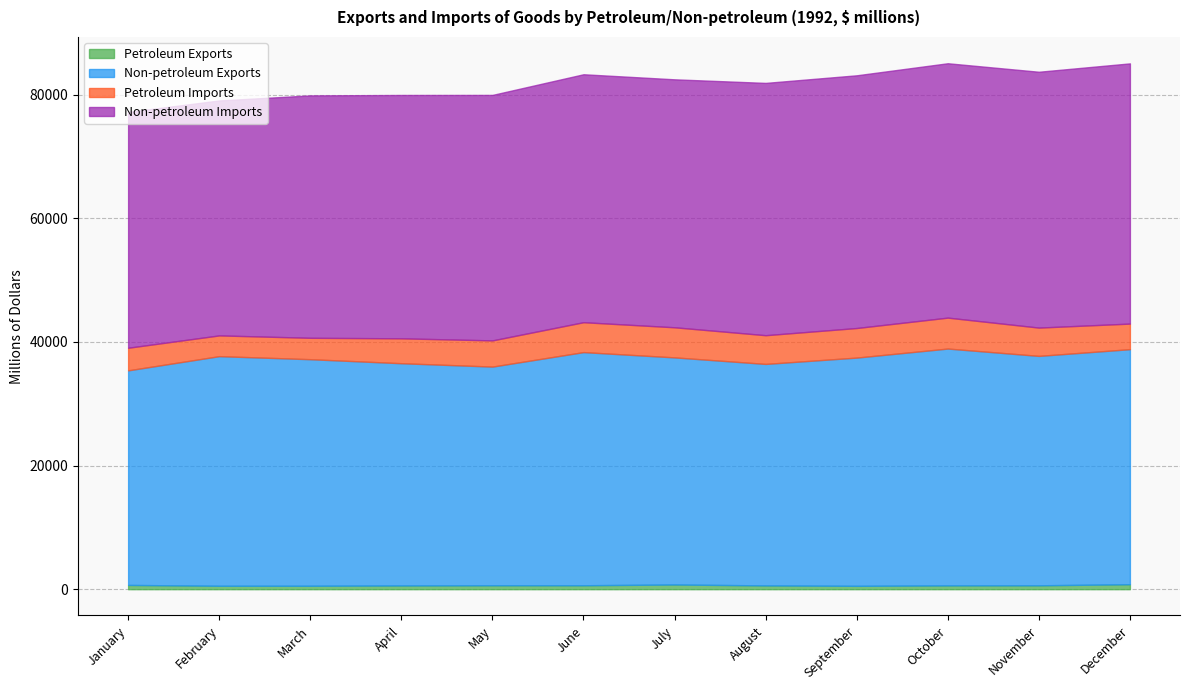

Between September and April, which is larger?

April